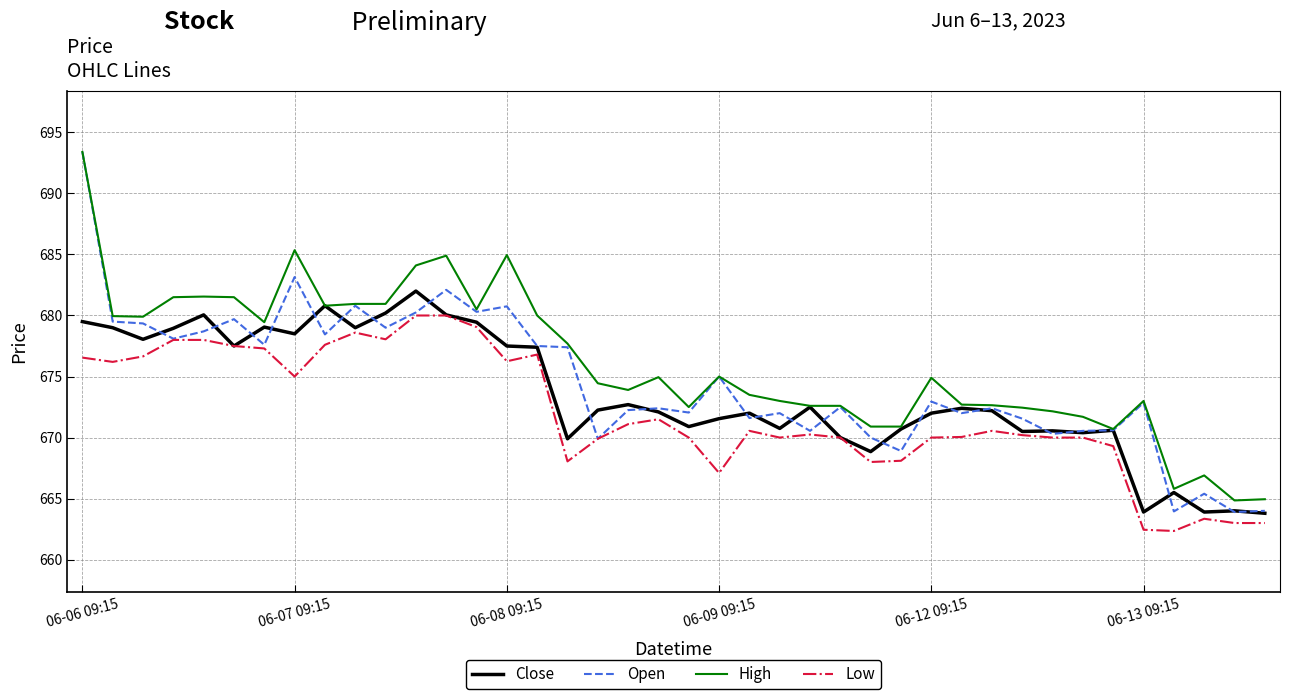

Which series has the widest spread of values?

Open